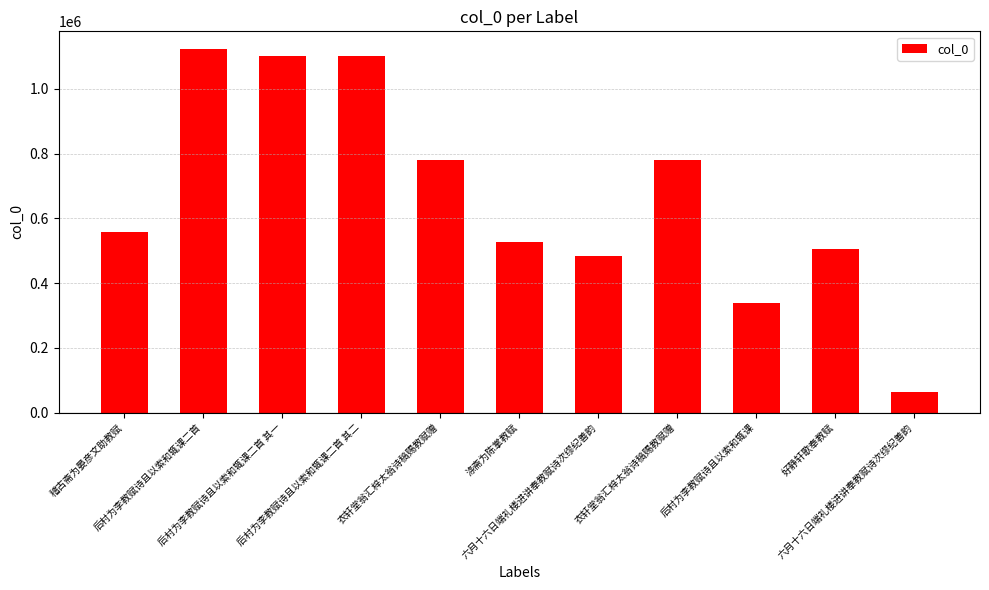

How many categories are shown in the chart?

11